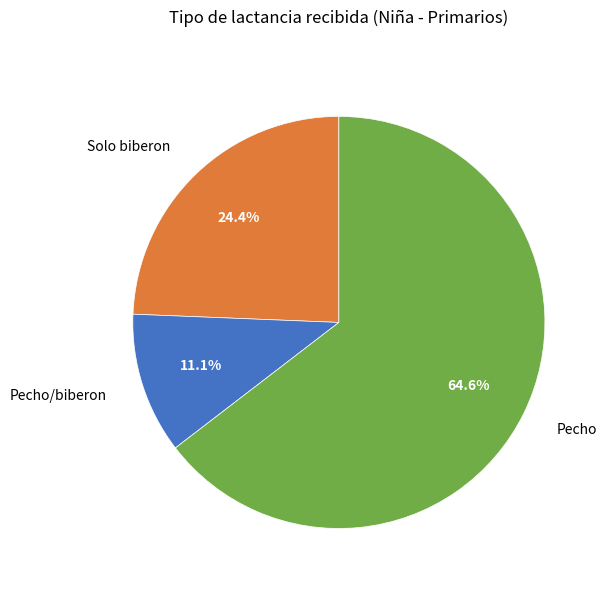

What portion of the pie excludes Pecho/biberon?

88.9%